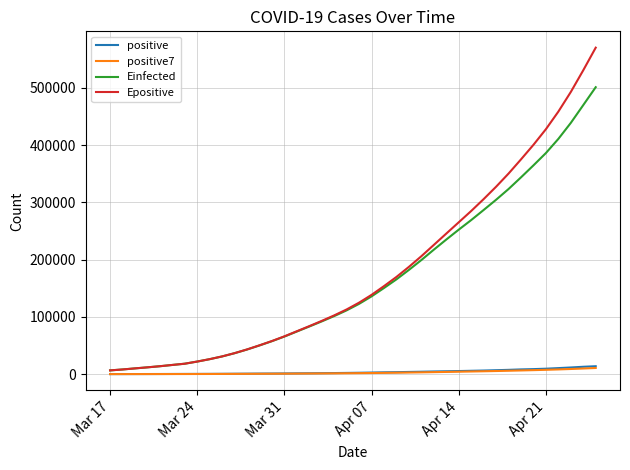

Which series has the largest range (max minus min)?

Epositive